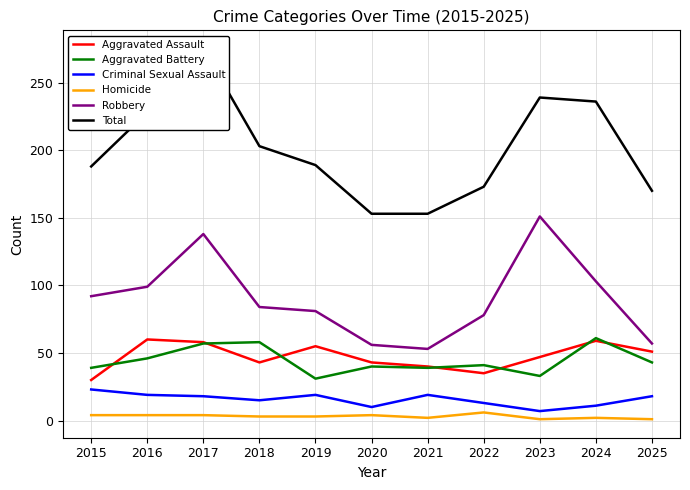

True or false: Total has a value of 236 at 2024.

True